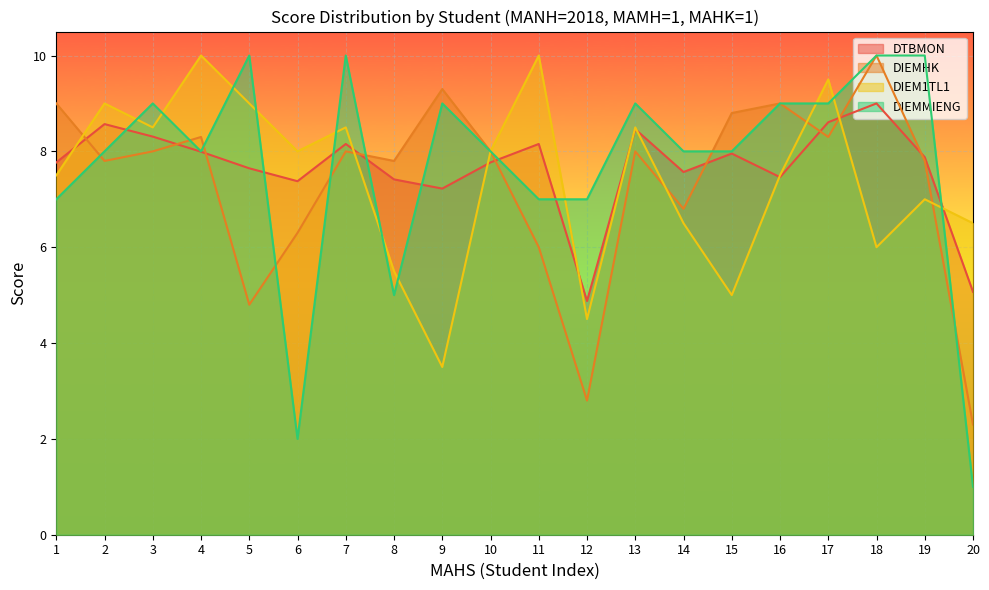

What is the average value of the DIEMHK series?

7.4